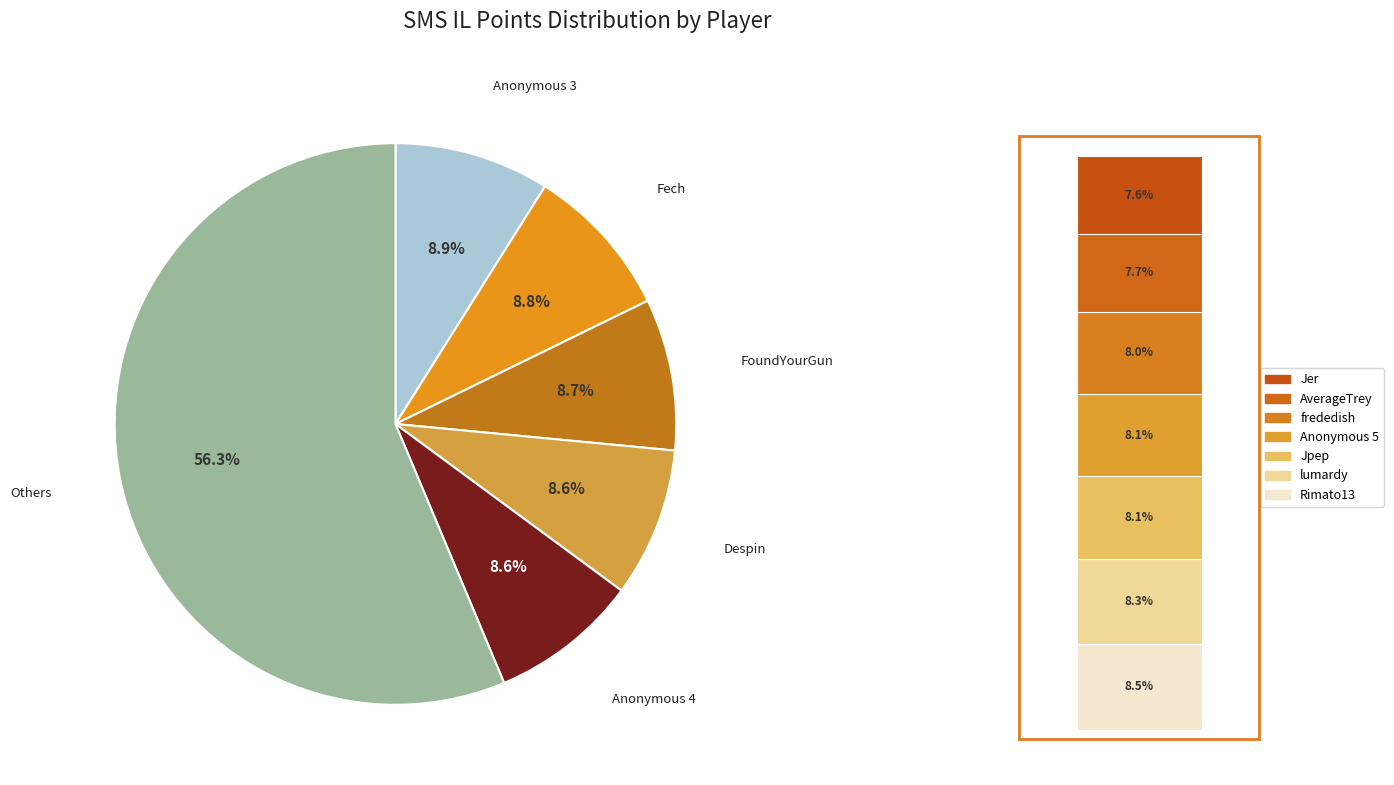

What percentage is the Despin slice, to the nearest percent?

9%